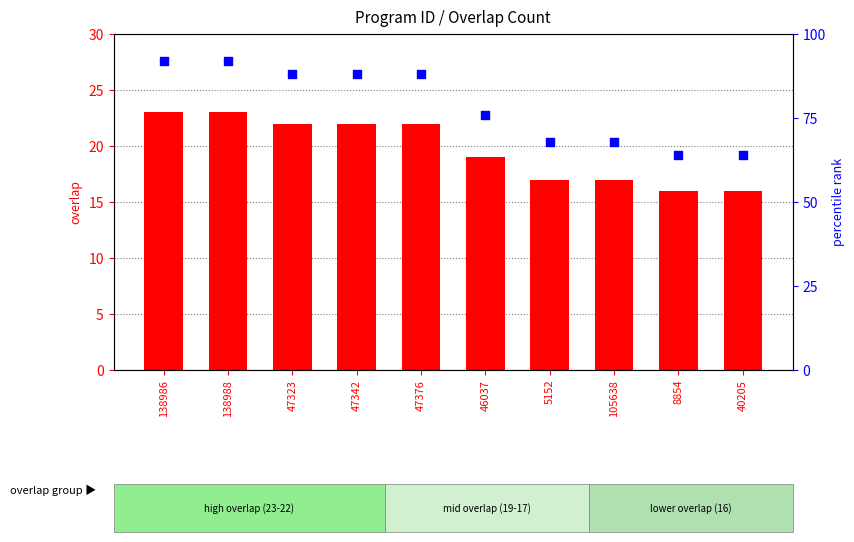

Which series has the largest total across all categories?

percentile rank within sample